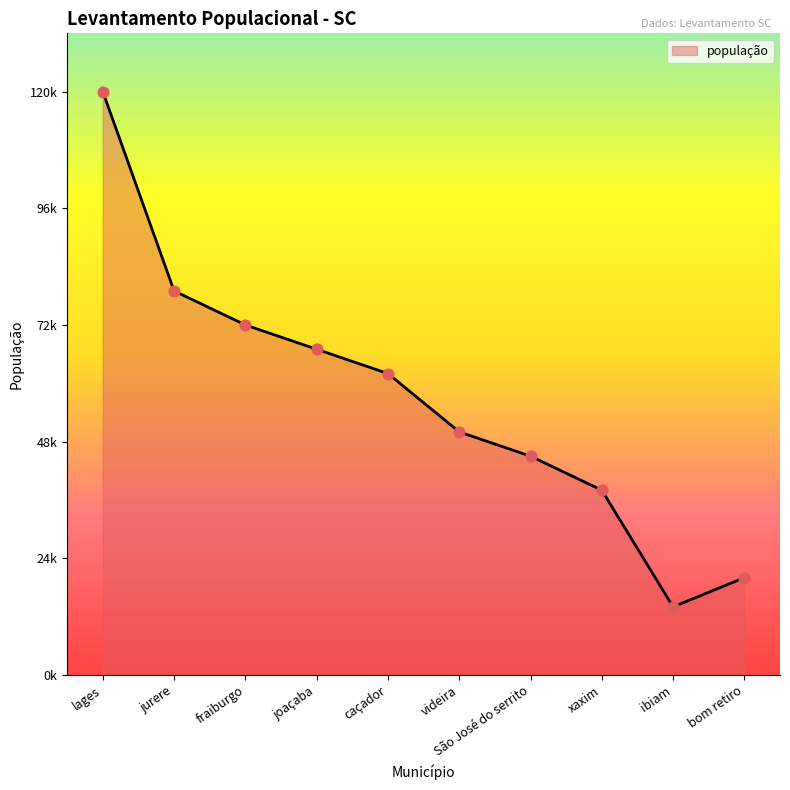

Does the chart have visible grid lines?

No